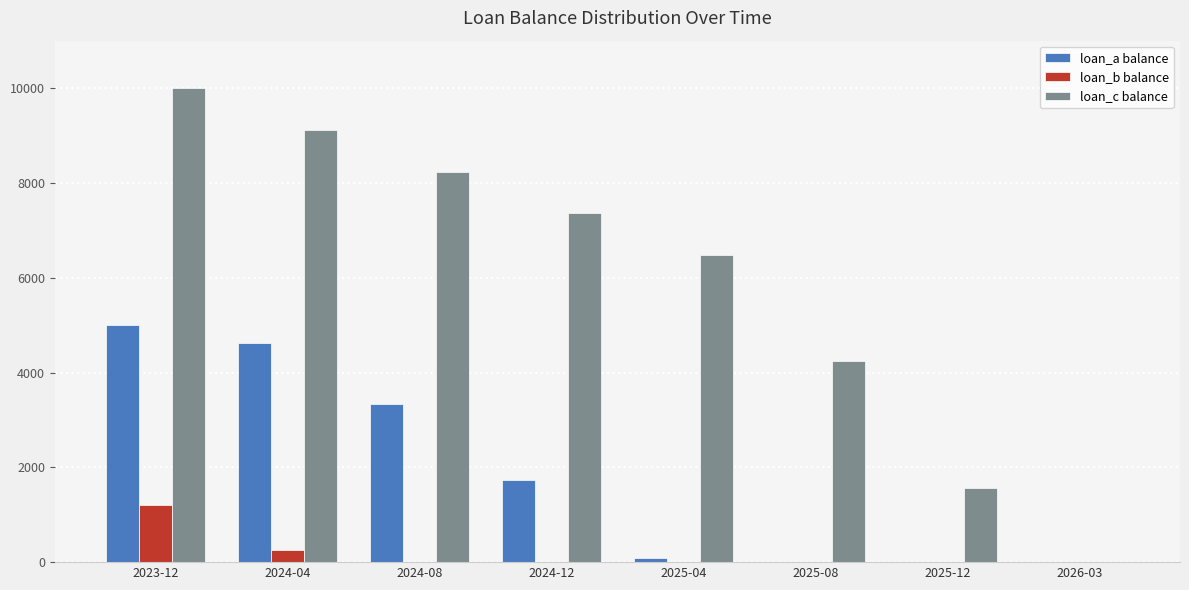

How many categories are shown in the chart?

8